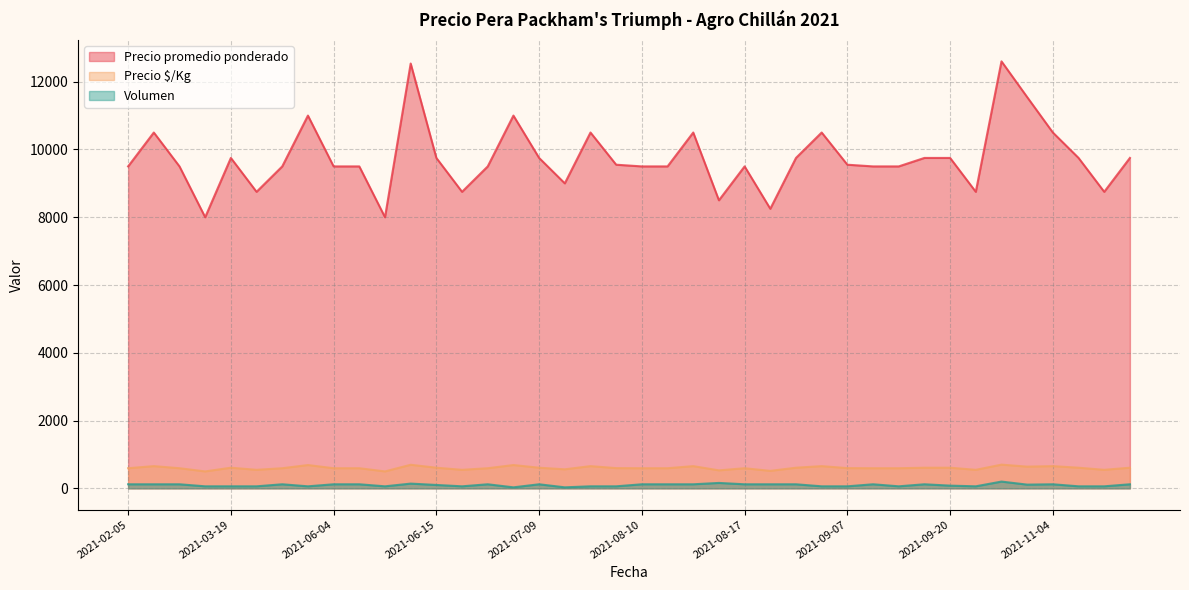

True or false: Precio promedio ponderado and Volumen intersect in this chart.

False